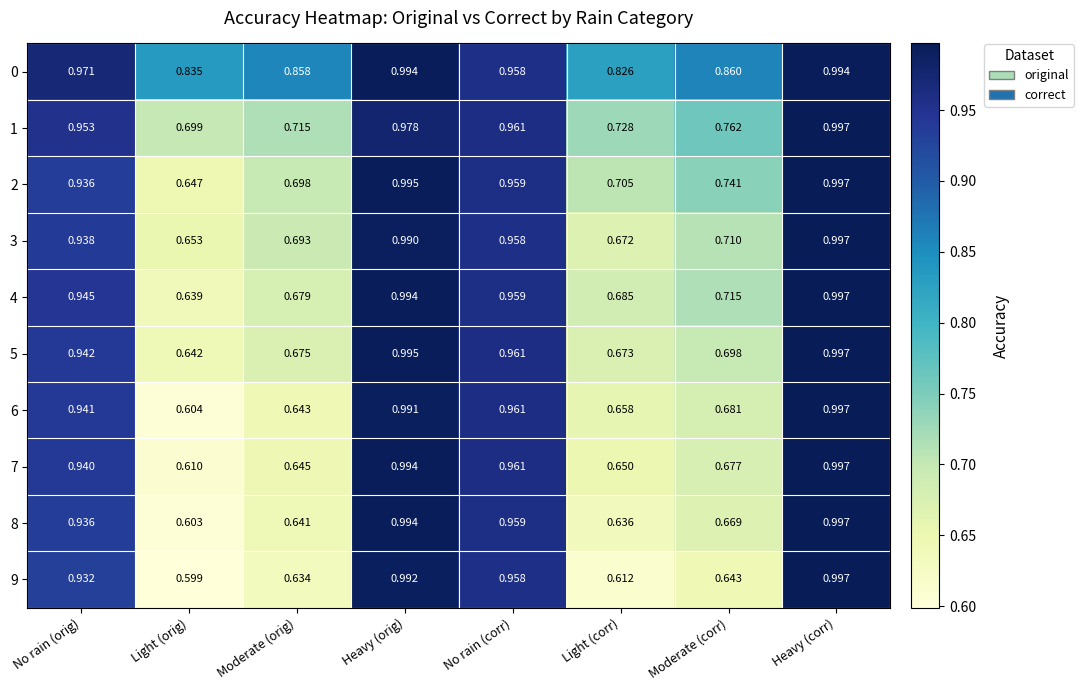

Which category has the highest value in the 5 series?

Heavy (corr)